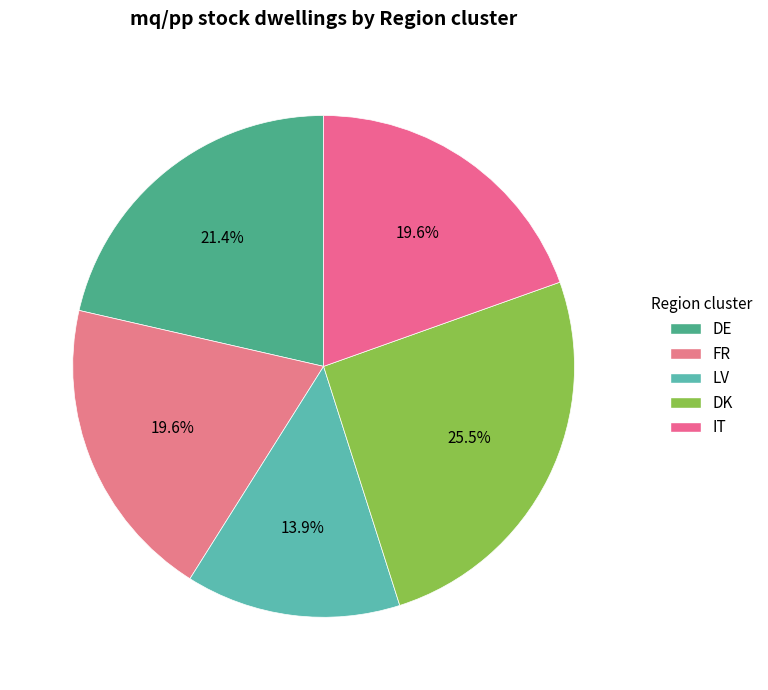

Which category has the biggest portion of the pie?

DK